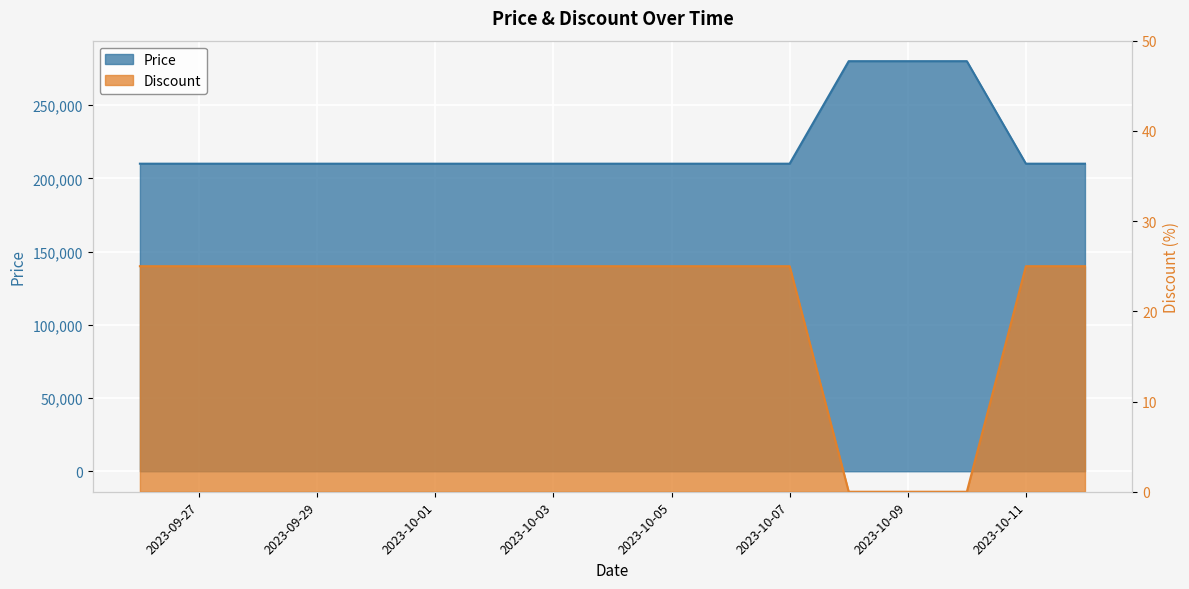

Between 2023-10-11 and 2023-10-07, which is larger?

2023-10-11